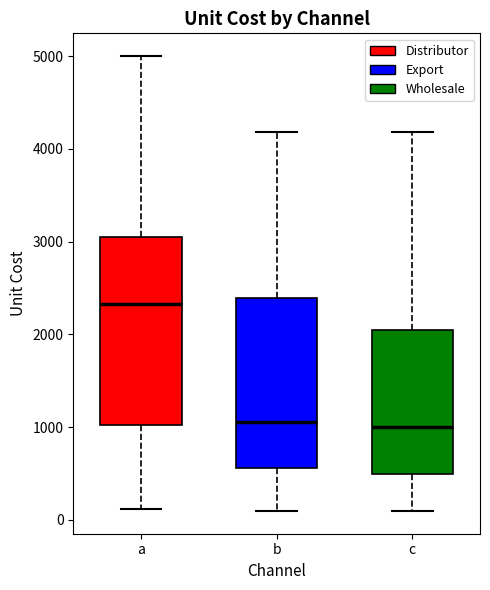

Reading left to right, transcribe this box plot: for each box, give where its median line is, the range the box spans, and where its two whiskers end, as read against the y-axis. The values are not printed on the chart, so give them approximately, as read against the axis.

a: median 2300, box 1000 to 3000, whiskers 100 to 5000
b: median 1100, box 600 to 2400, whiskers 100 to 4200
c: median 1000, box 500 to 2000, whiskers 100 to 4200